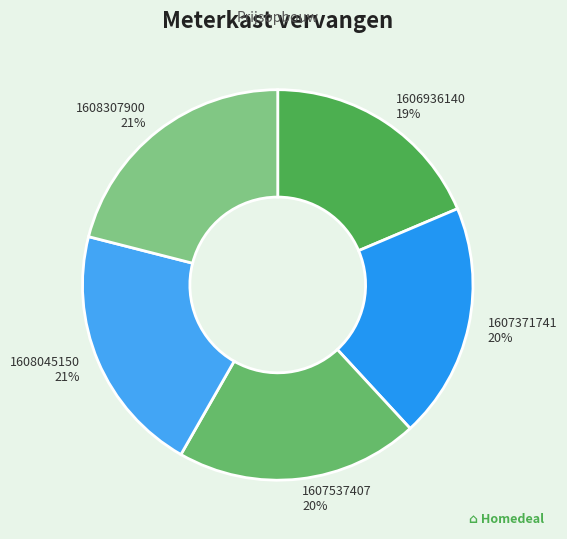

Which slice is the smallest?

1606936140